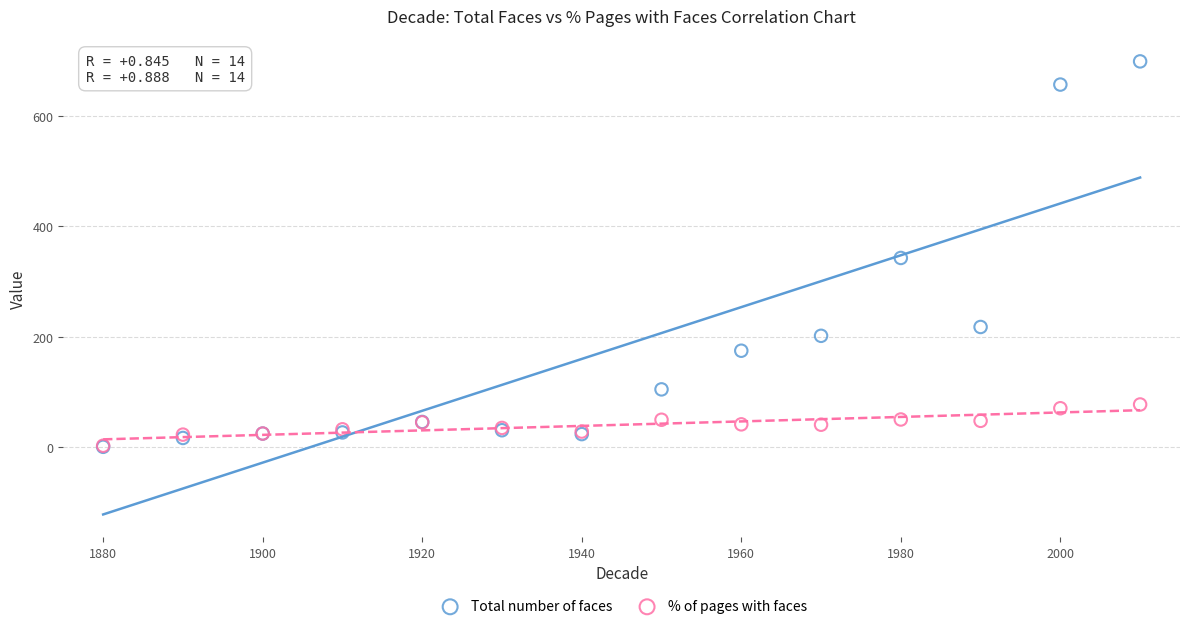

Which series contains the highest Y value?

Total number of faces